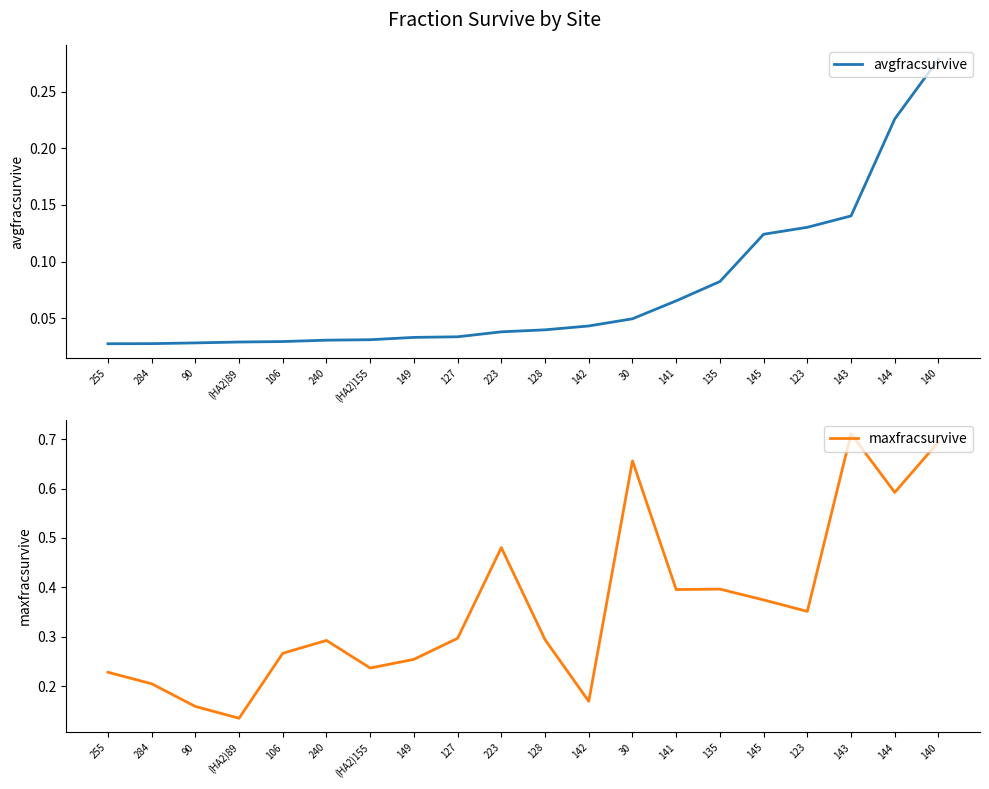

What is the difference between the second highest and second lowest values in the avgfracsurvive series?

0.2